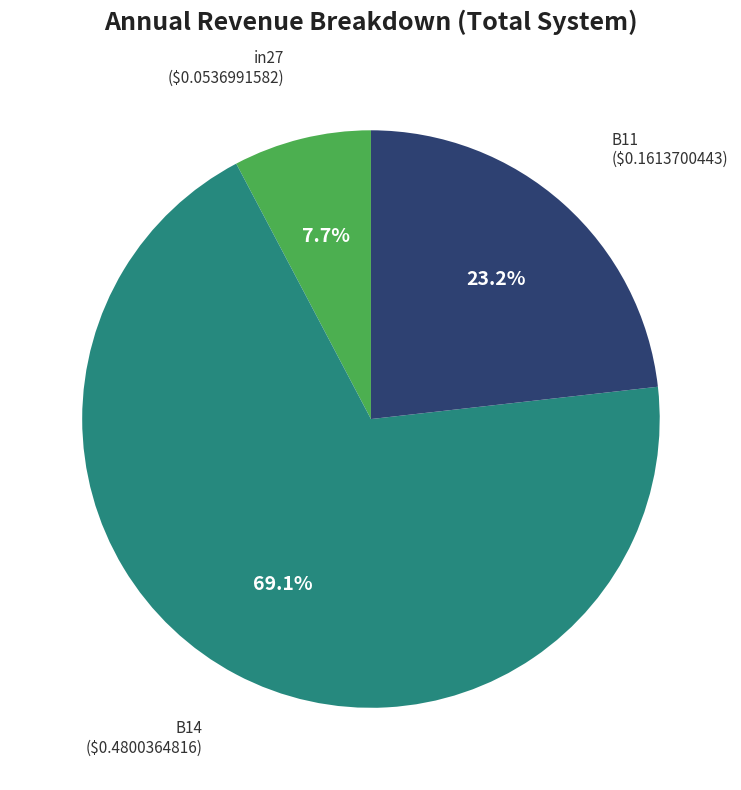

Is there any slice that represents more than half of the pie?

Yes